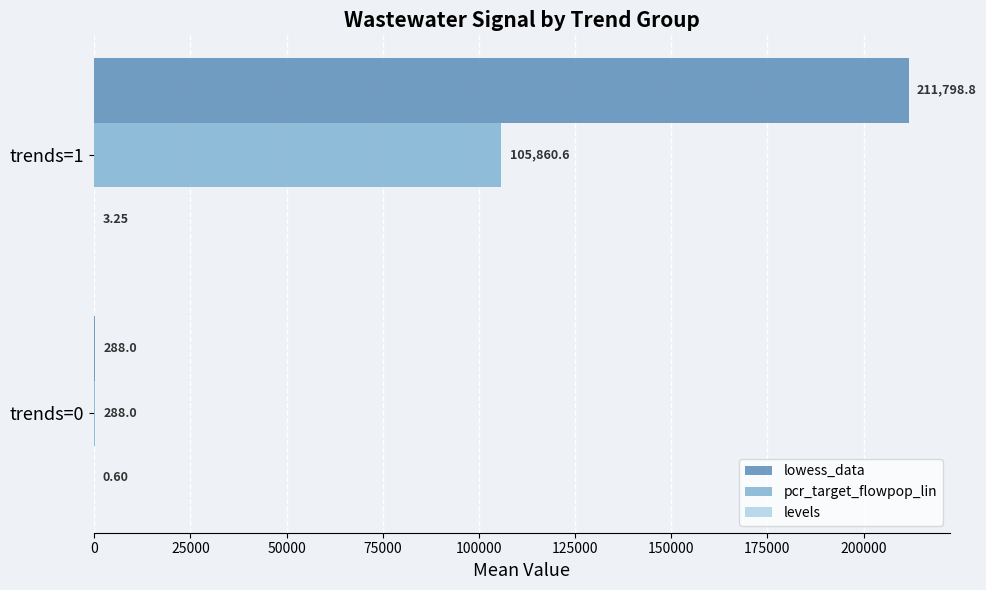

What is the sum of the pcr_target_flowpop_lin values at trends=0 and trends=1?

106148.6